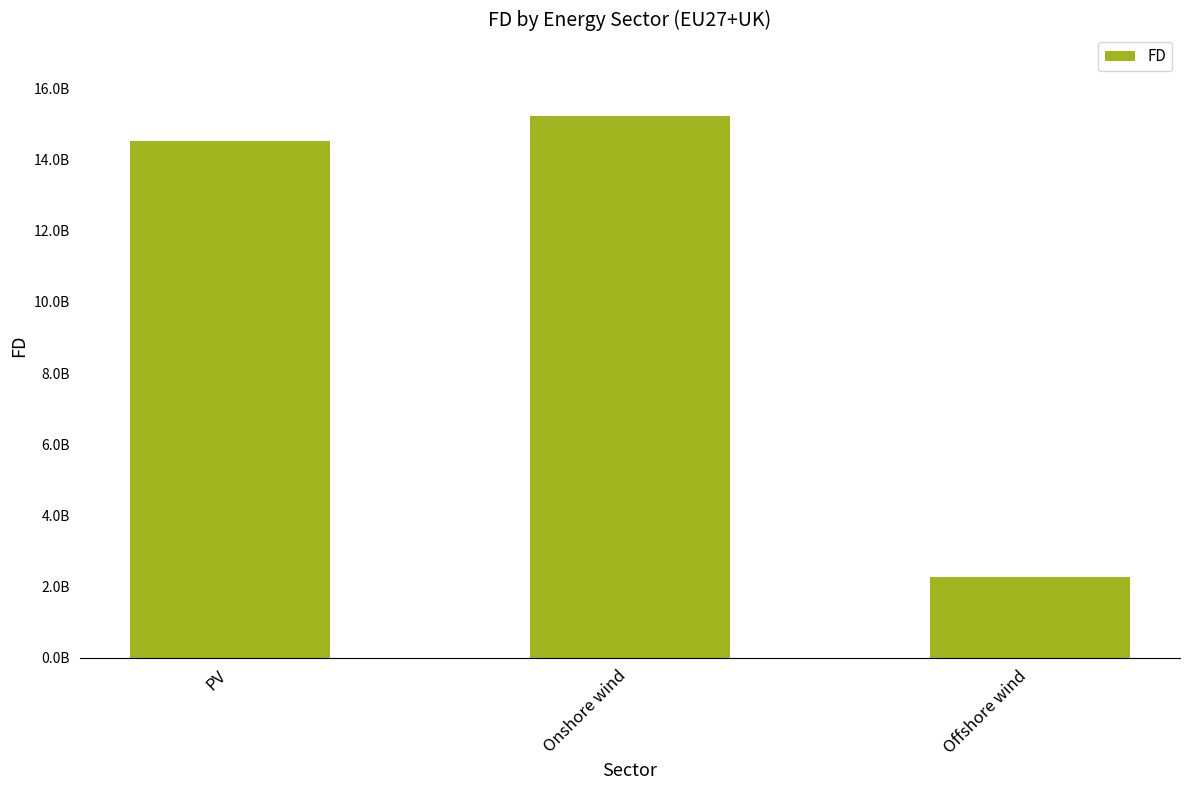

Are the bars horizontal?

No